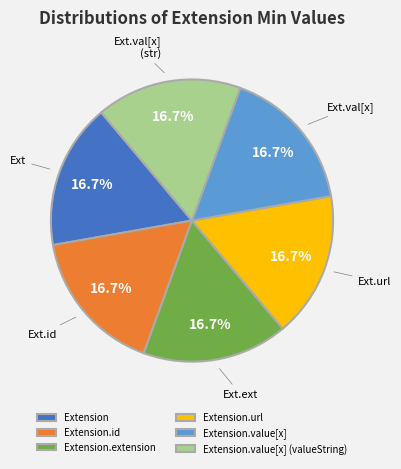

To the nearest percent, what is the average slice percentage?

17%